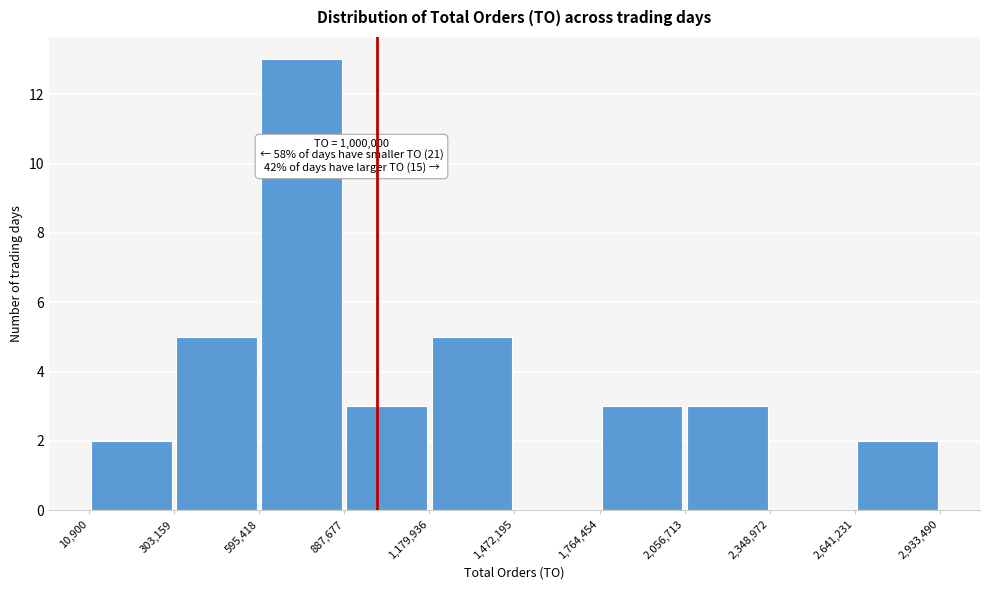

Which range on the x-axis has the tallest bar?

595,418 to 887,677